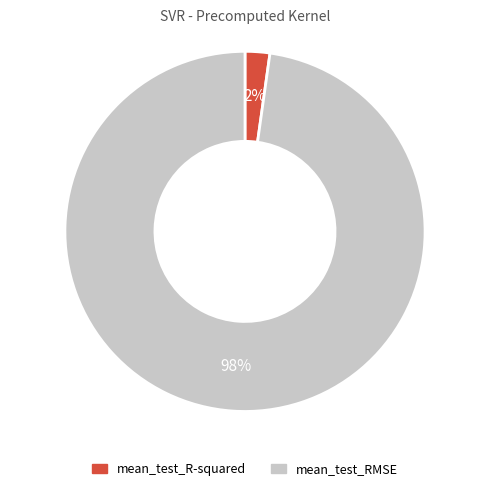

To the nearest percent, what is the difference between the largest and smallest slice percentages?

96%